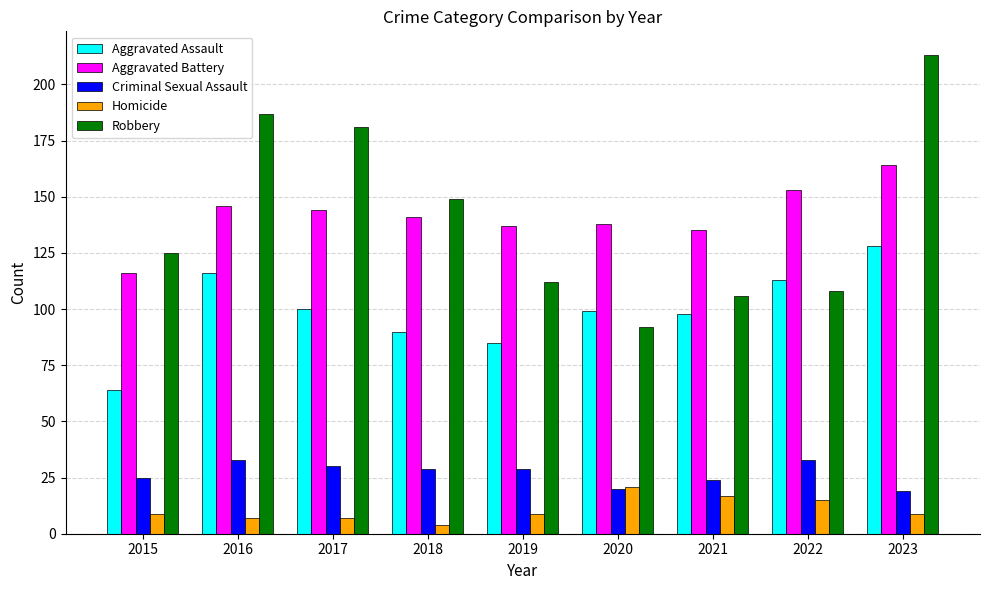

What is the value of the Homicide bar at the 2nd from the left?

7